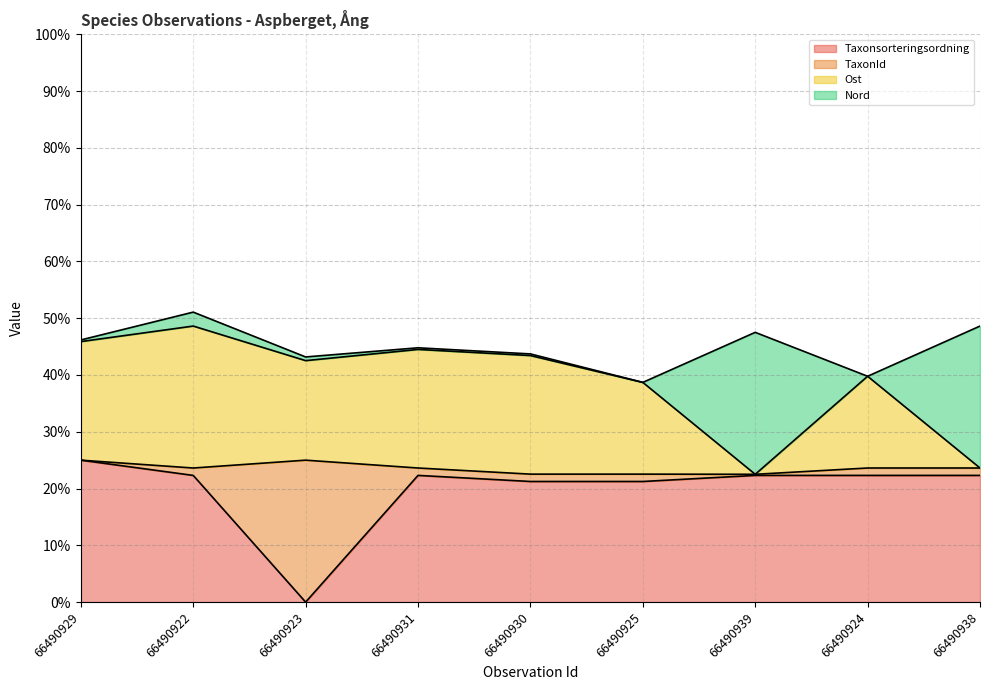

At which label does Taxonsorteringsordning reach its minimum?

66490923